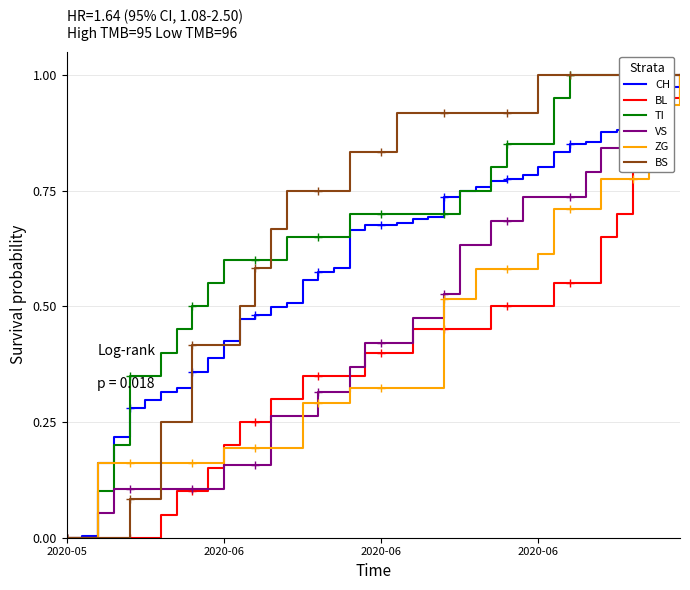

After their last crossing, which series has the higher values: ZG or BL?

BL